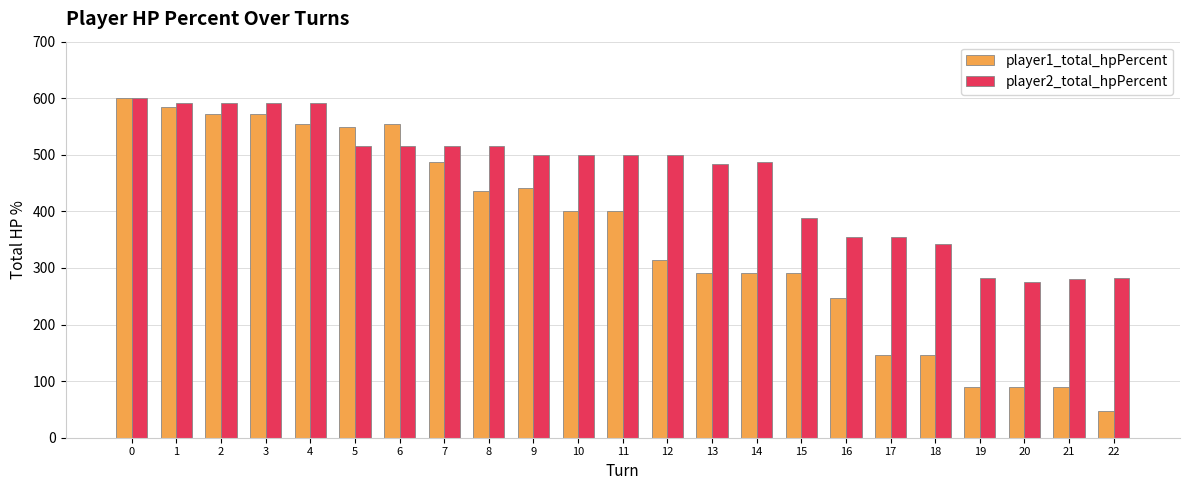

Is it true that player1_total_hpPercent equals 89 at 19?

True